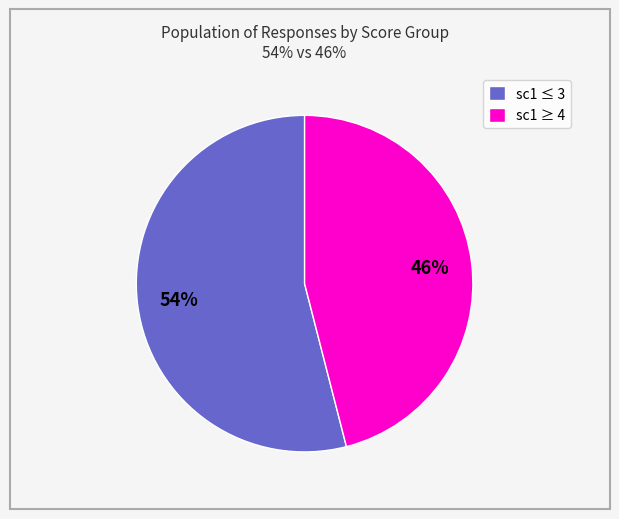

To the nearest percent, what is the average slice percentage?

50%